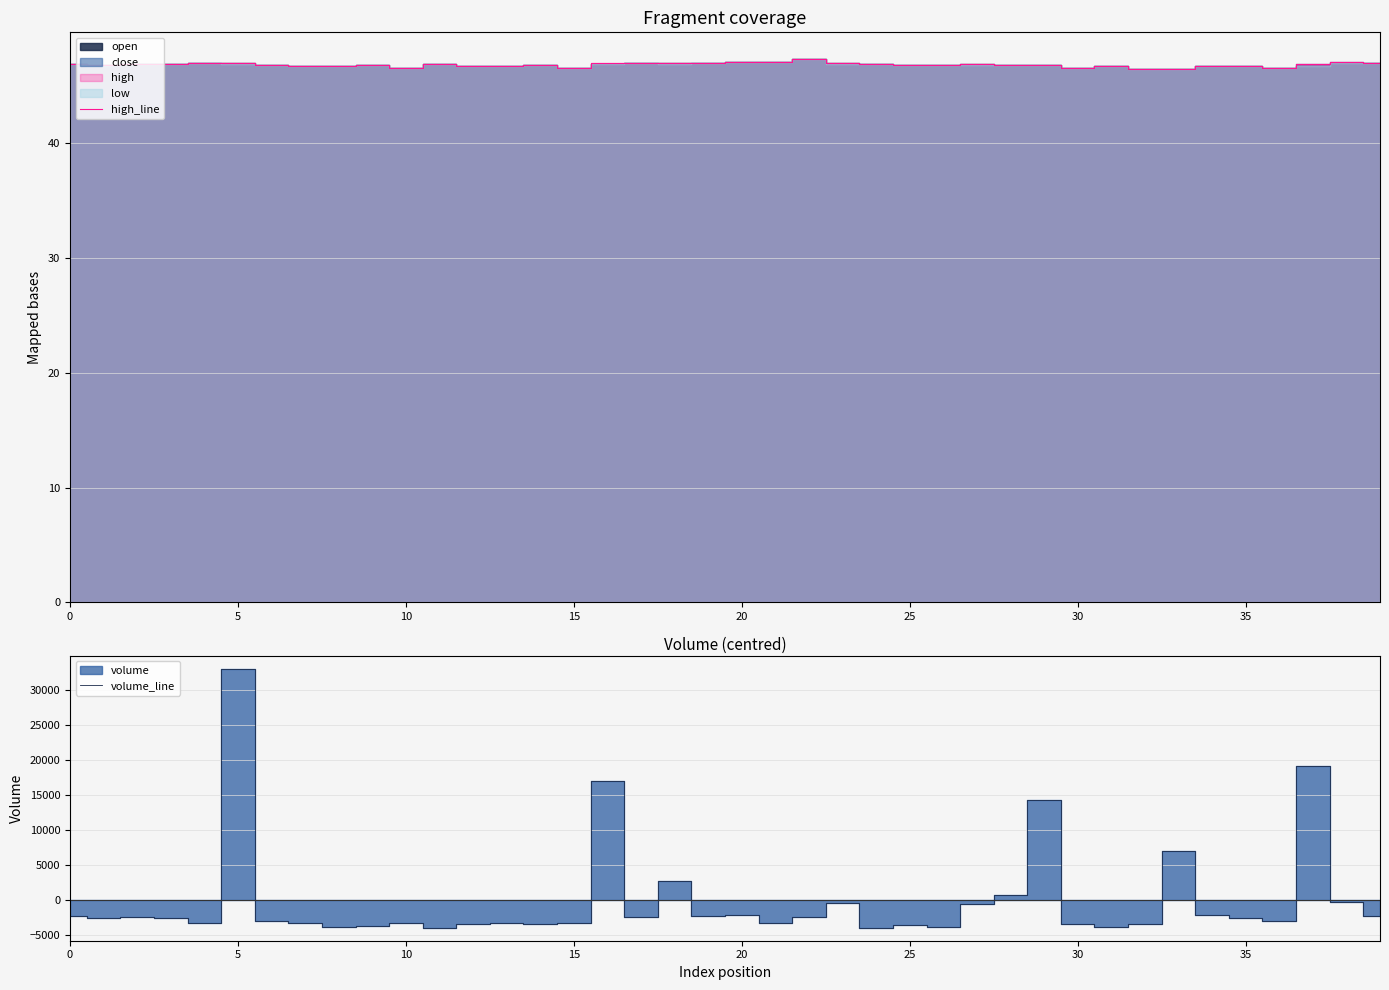

How many lines are shown in the chart?

2